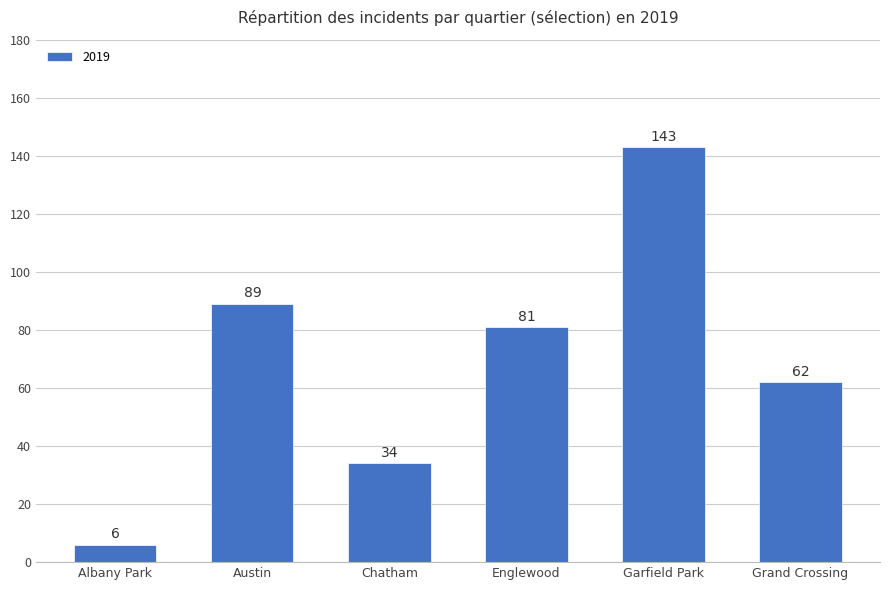

What position from the left is Englewood?

4